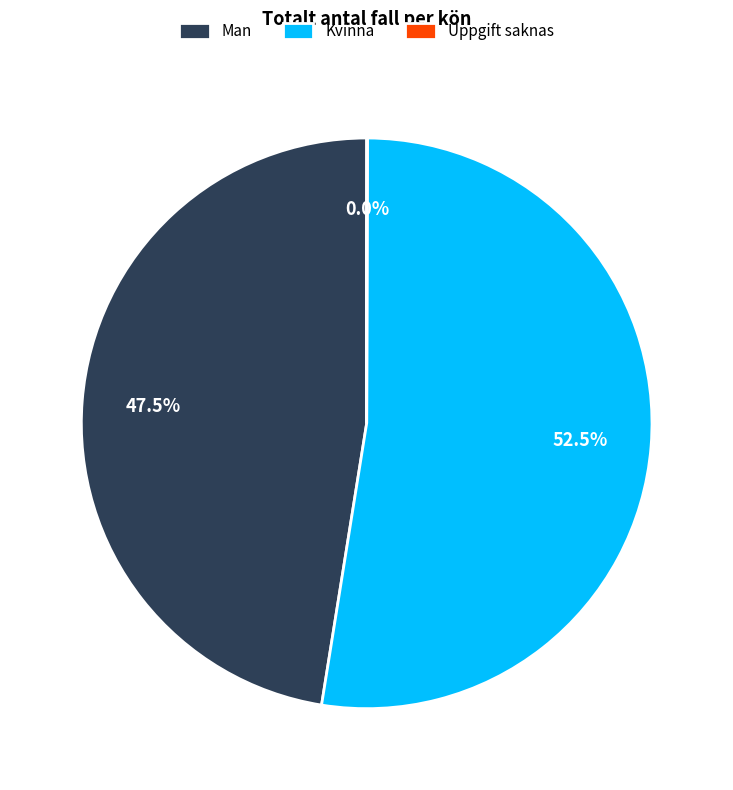

Does Man represent more than half of the total?

No